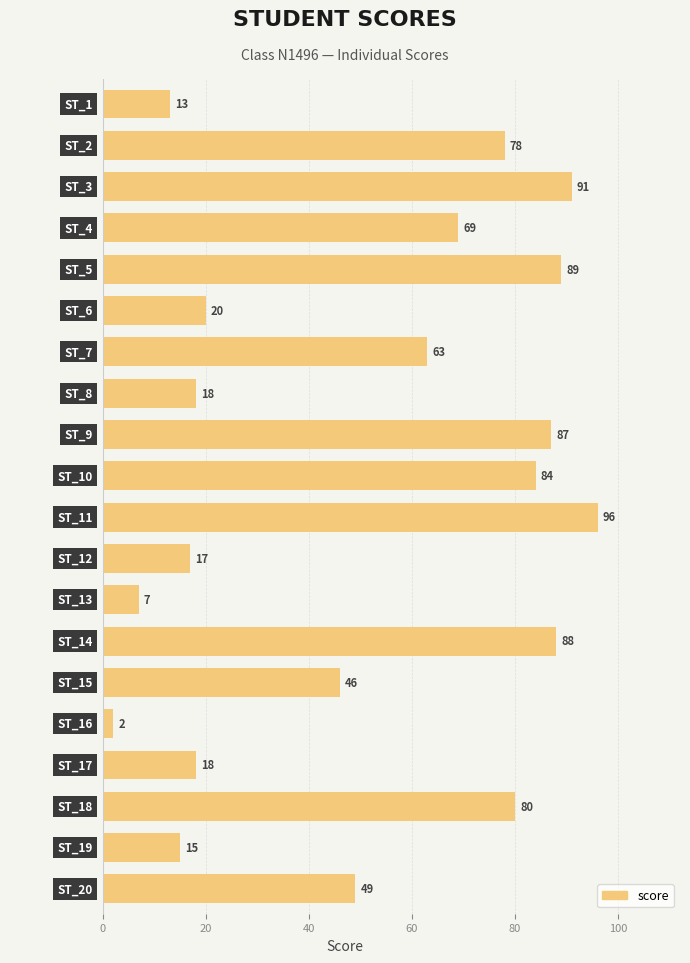

What is the value of the 7th bar from the top?

63